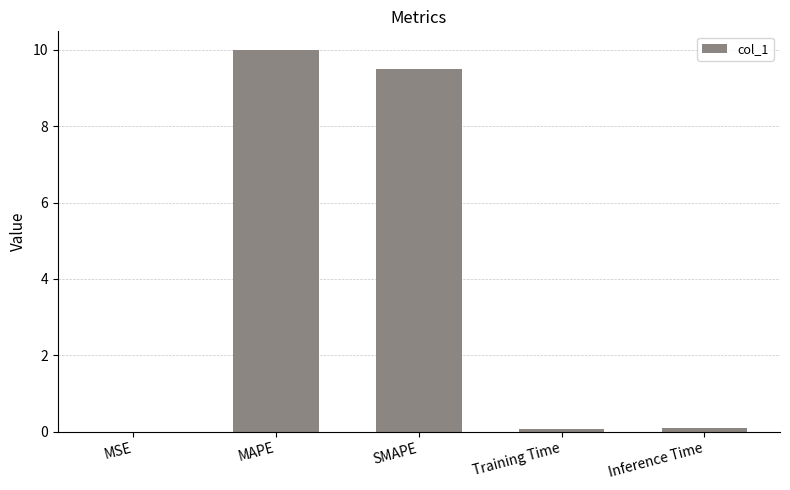

At which category does the chart reach its peak across all series?

MAPE